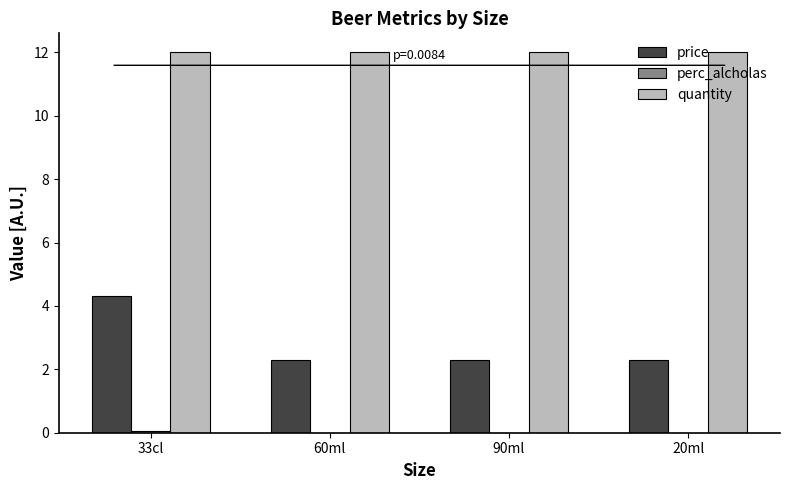

What is the highest value of the quantity series?

12.0